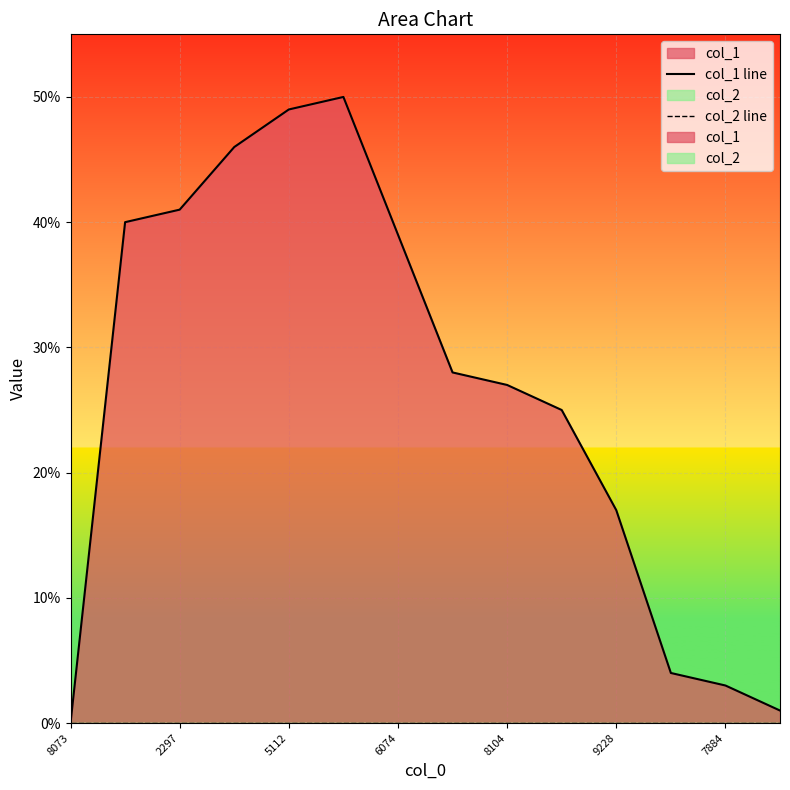

True or false: col_1 line and col_2 line cross at least once.

False